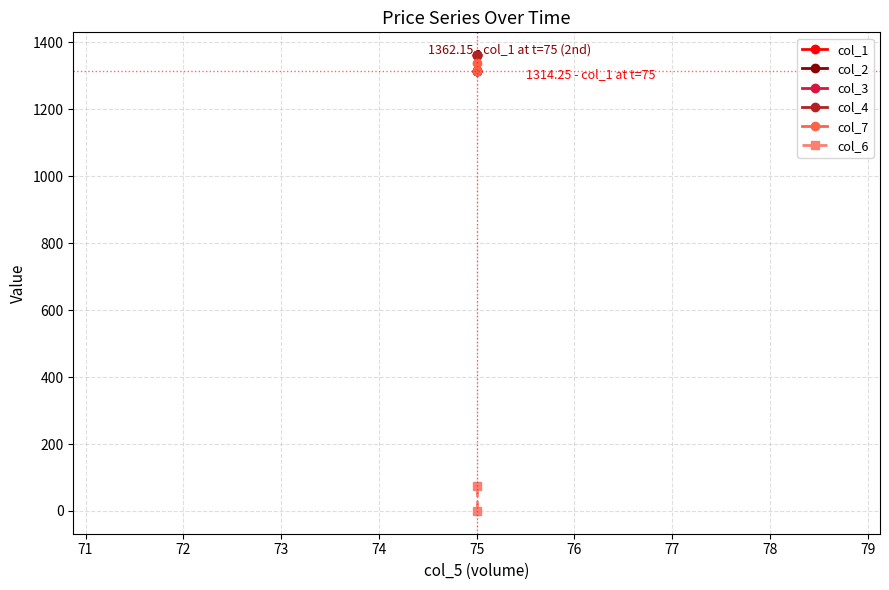

Which series has the widest spread of values?

col_6